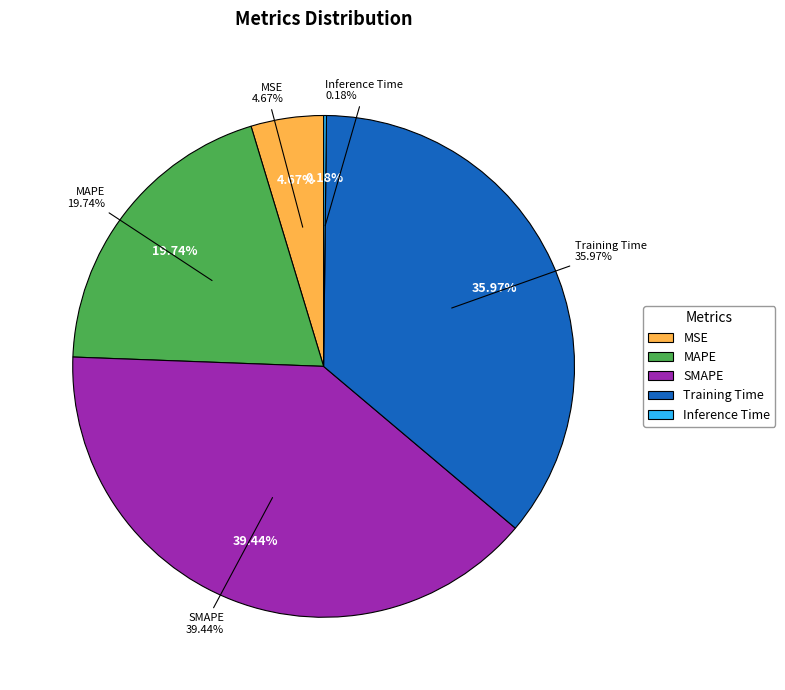

To the nearest percent, what is the average slice percentage?

20%